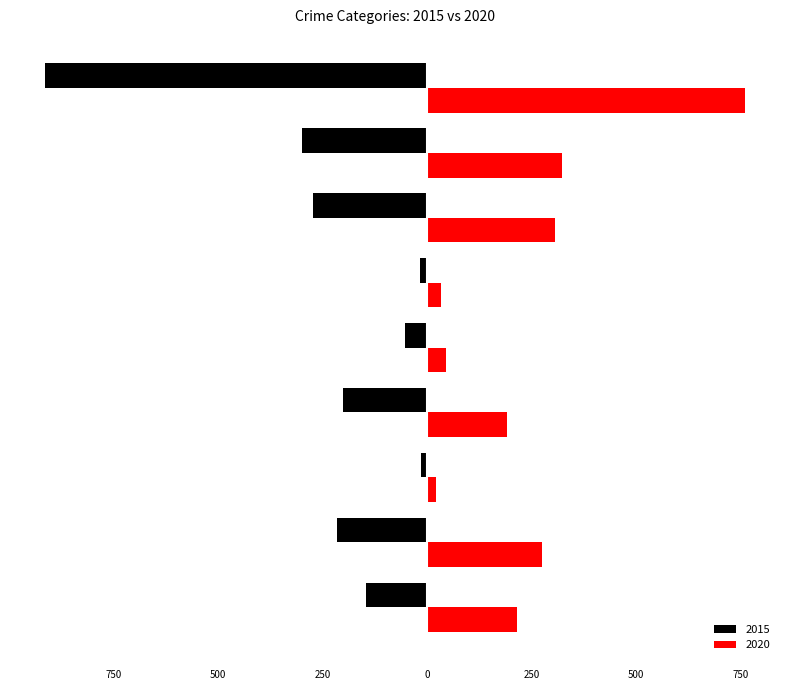

What are all the series names shown in the legend?

2015, 2020